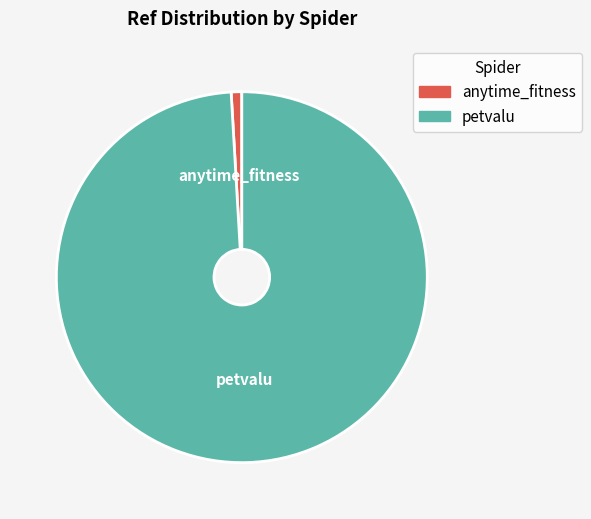

How many segments does this pie chart have?

2